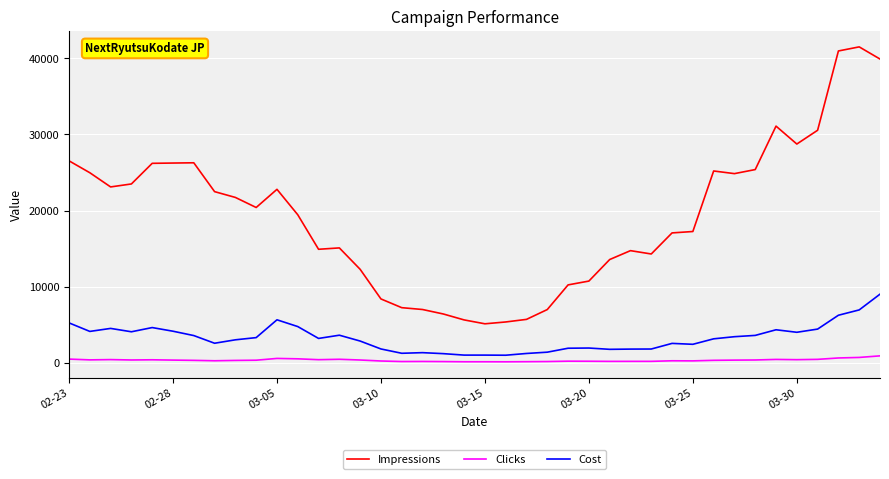

Which series has the largest range (max minus min)?

Impressions